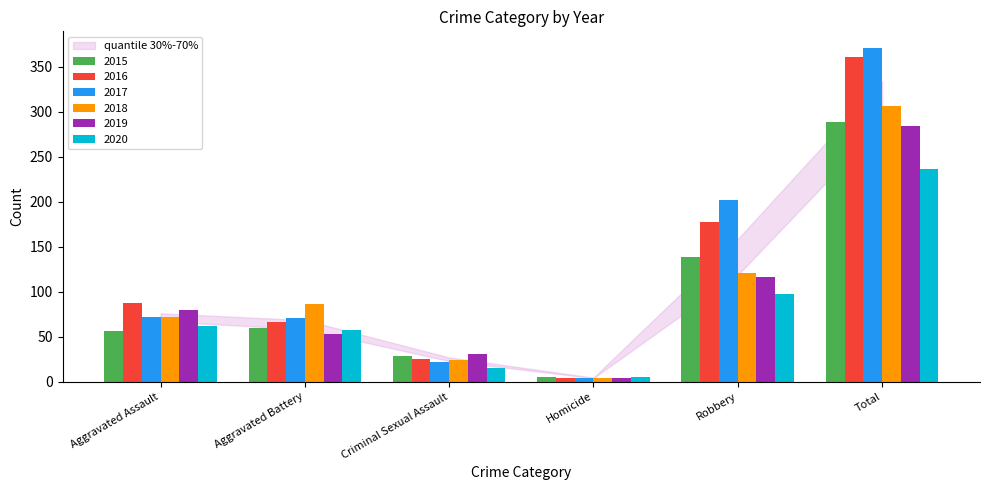

Where is 2019 nearest to the value 144?

Robbery